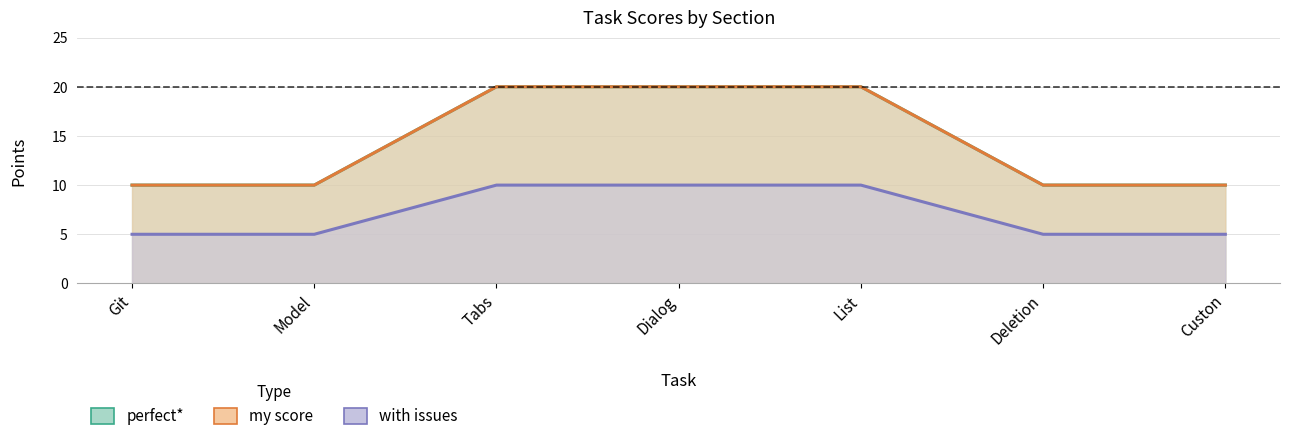

True or false: perfect* has more than 1 interior local peaks.

False